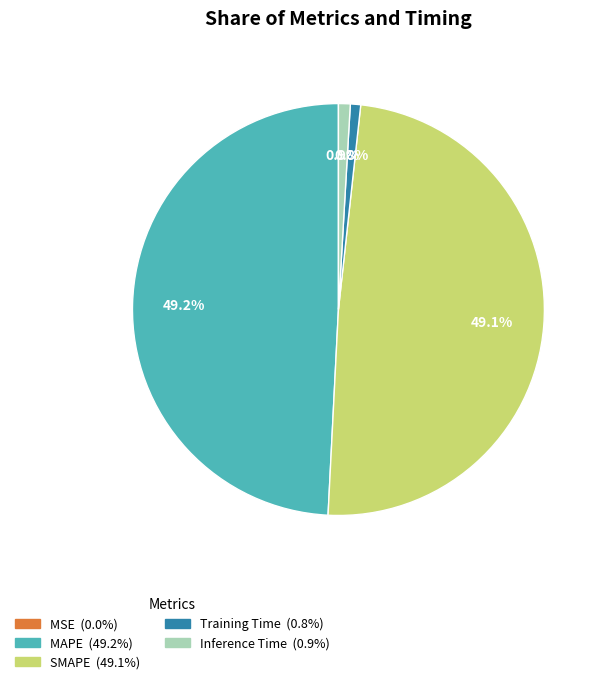

What percentage do Training Time and Inference Time together represent?

1.7%